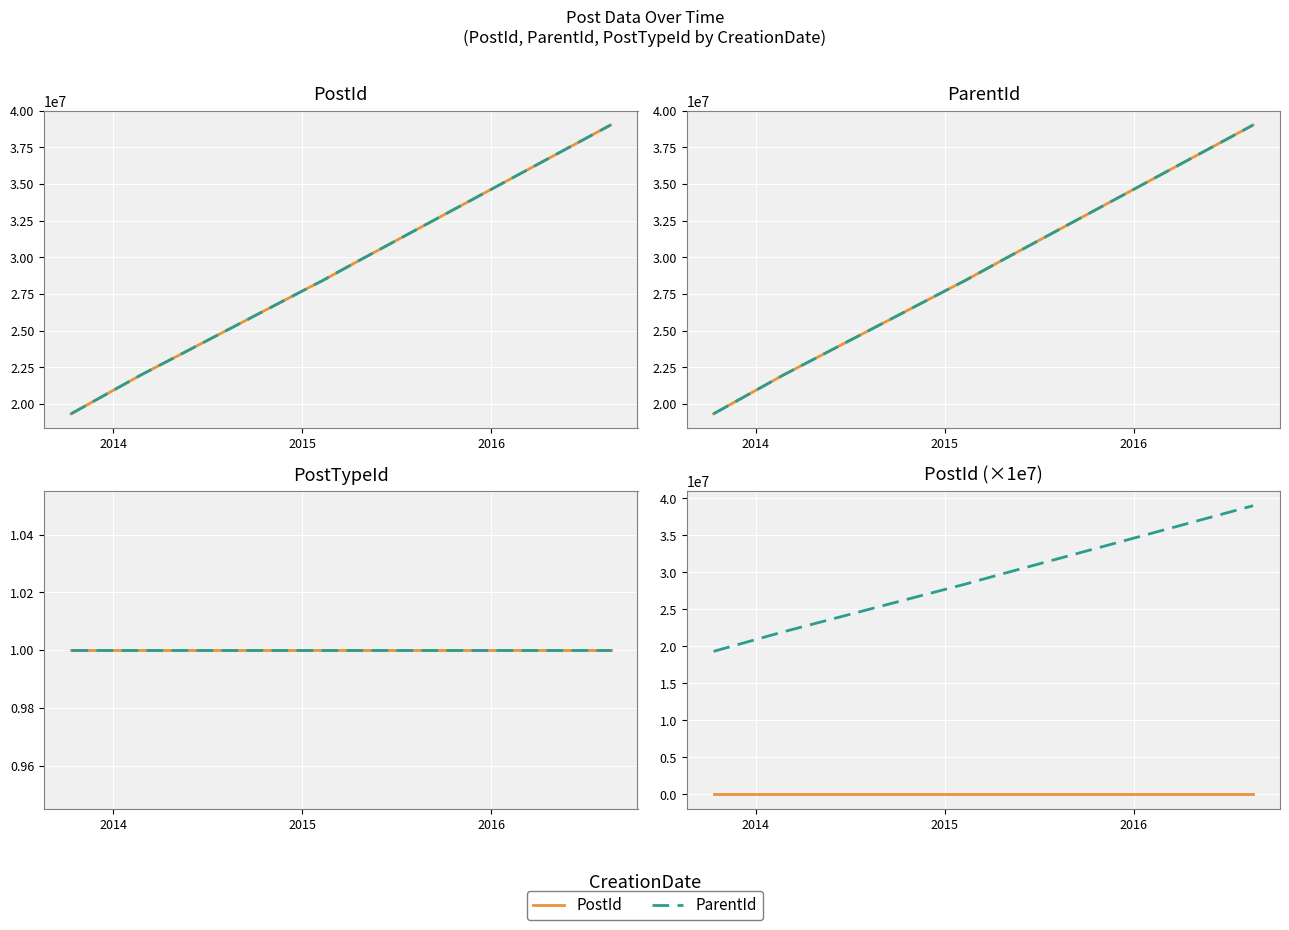

What is the value of the ParentId point at the 2nd from the left?

21970160.0